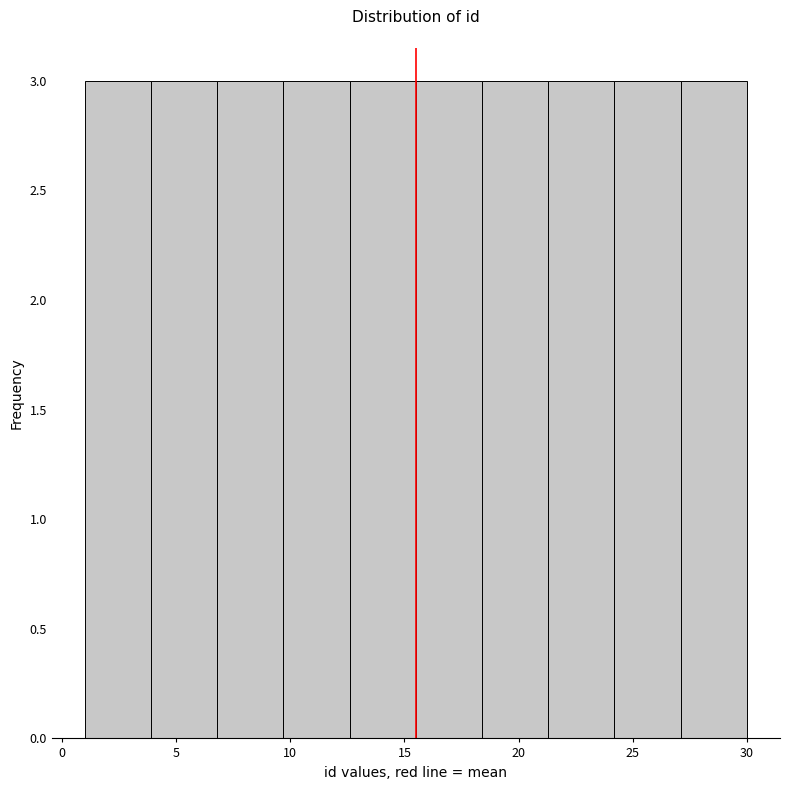

How tall is the bar that spans 9.7 to 12.6 on the x-axis? Neither the bar edges nor the heights are printed on the chart, so give them approximately, as read against the axes.

3